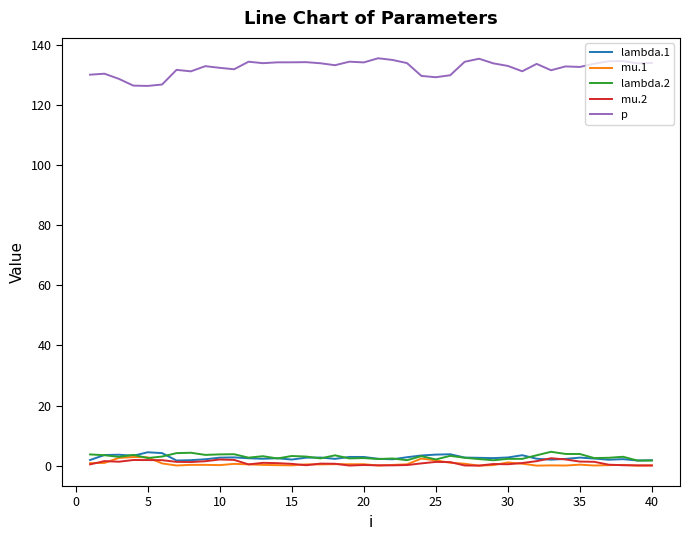

What is the greatest value displayed?

135.5